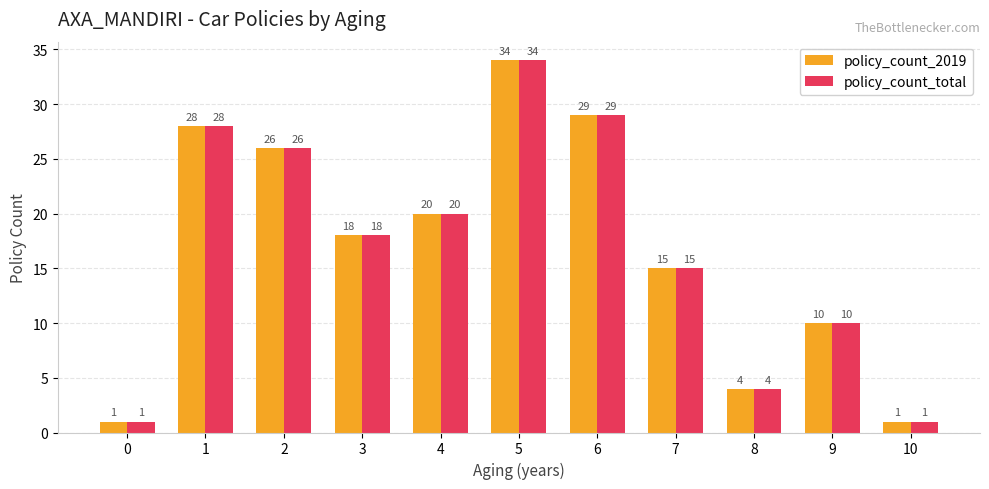

How many bars are there in total?

22